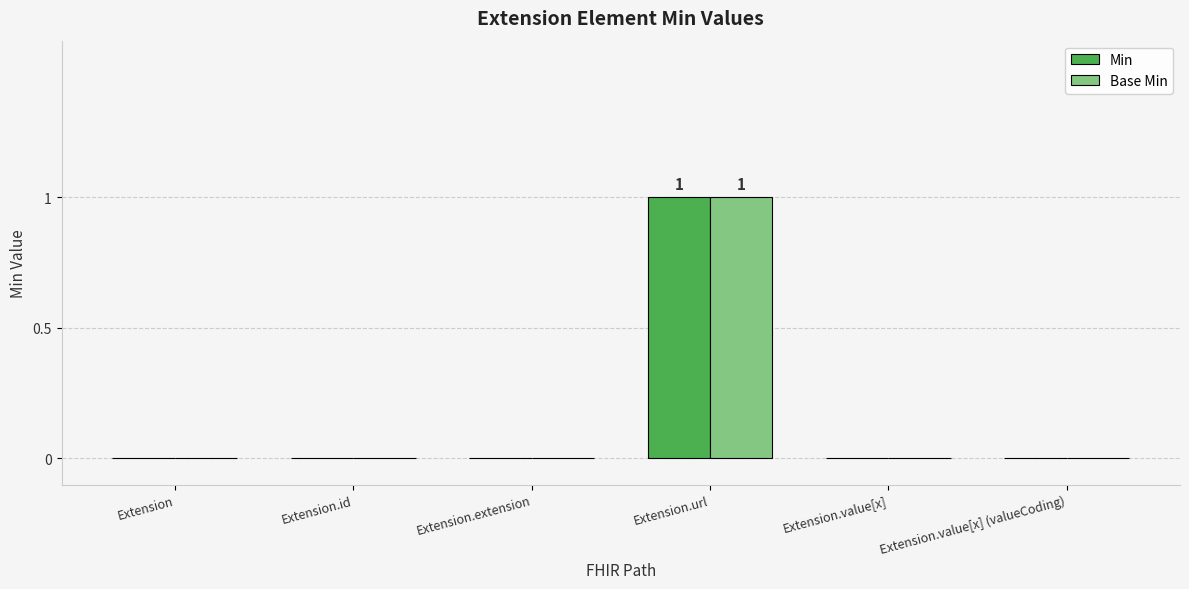

The Base Min series shows 0 at Extension.id. True or false?

True